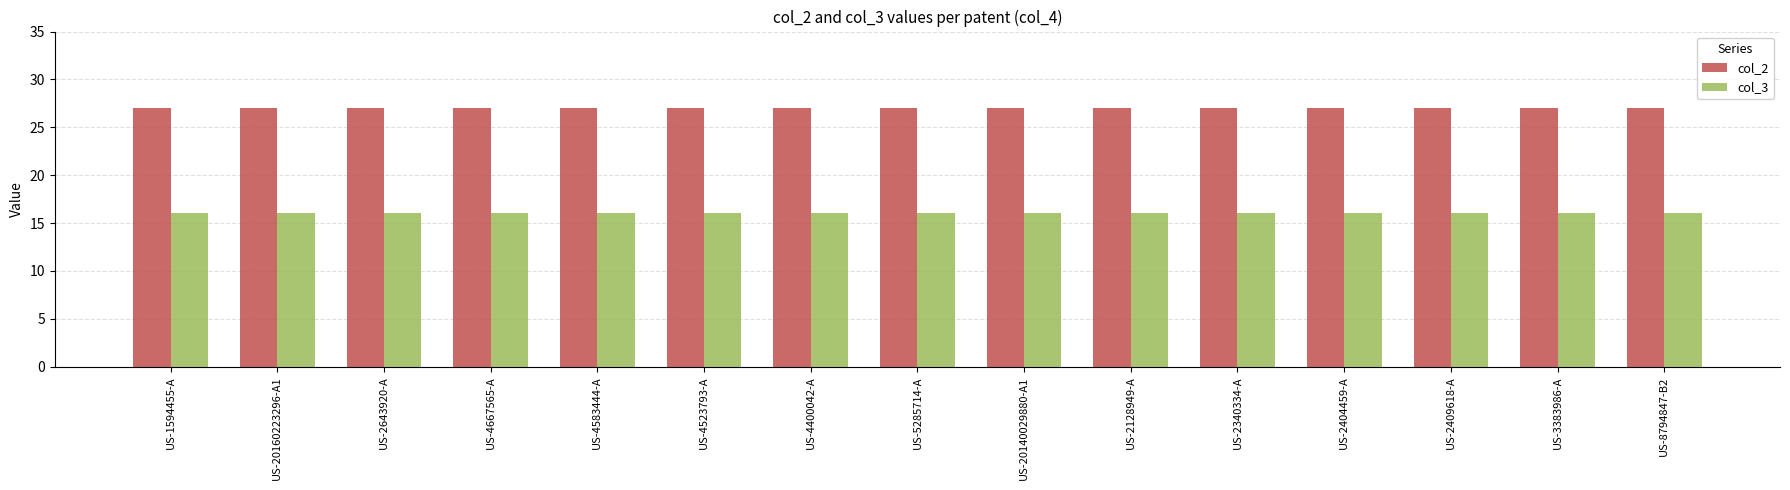

Is the value of col_3 at US-8794847-B2 greater than the value of col_2 at US-2409618-A?

No